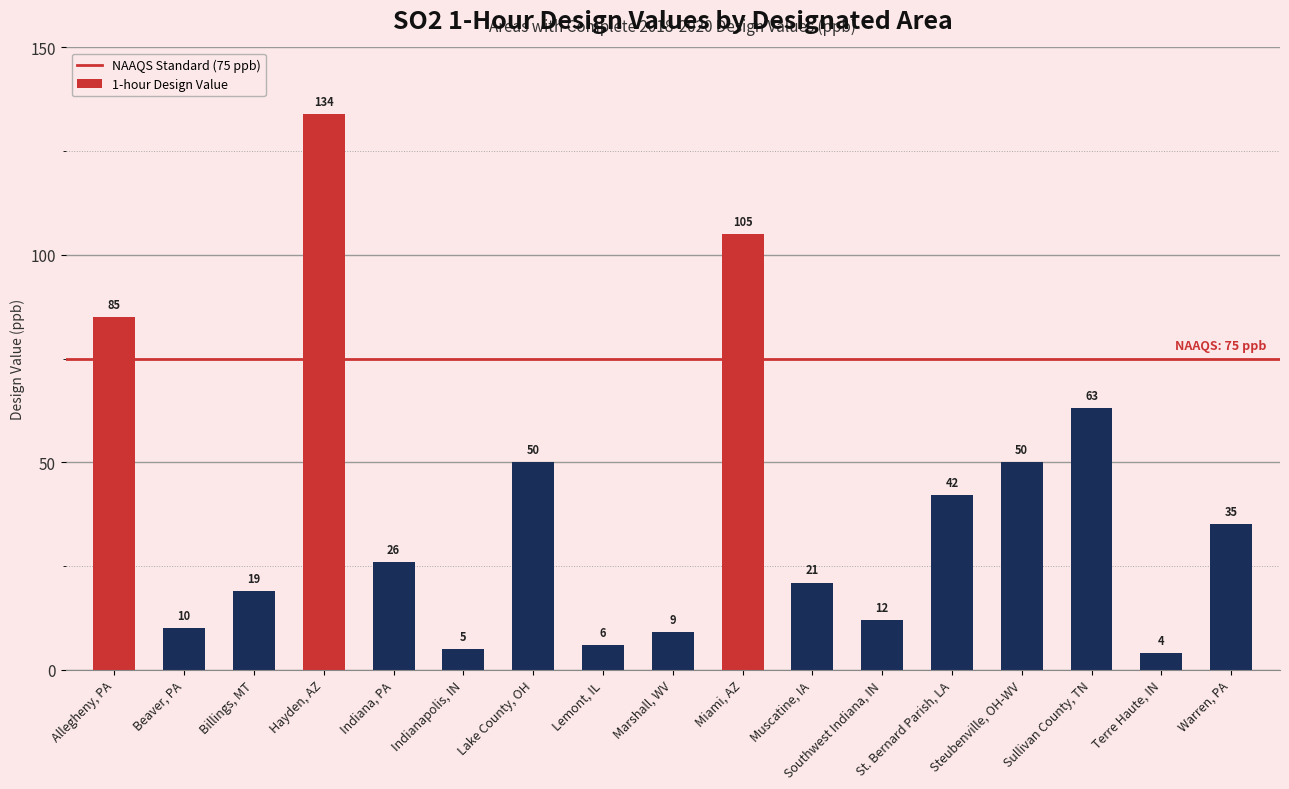

Reading right to left, transcribe all the data shown in this chart.

35	4	63	50	42	12	21	105	9	6	50	5	26	134	19	10	85